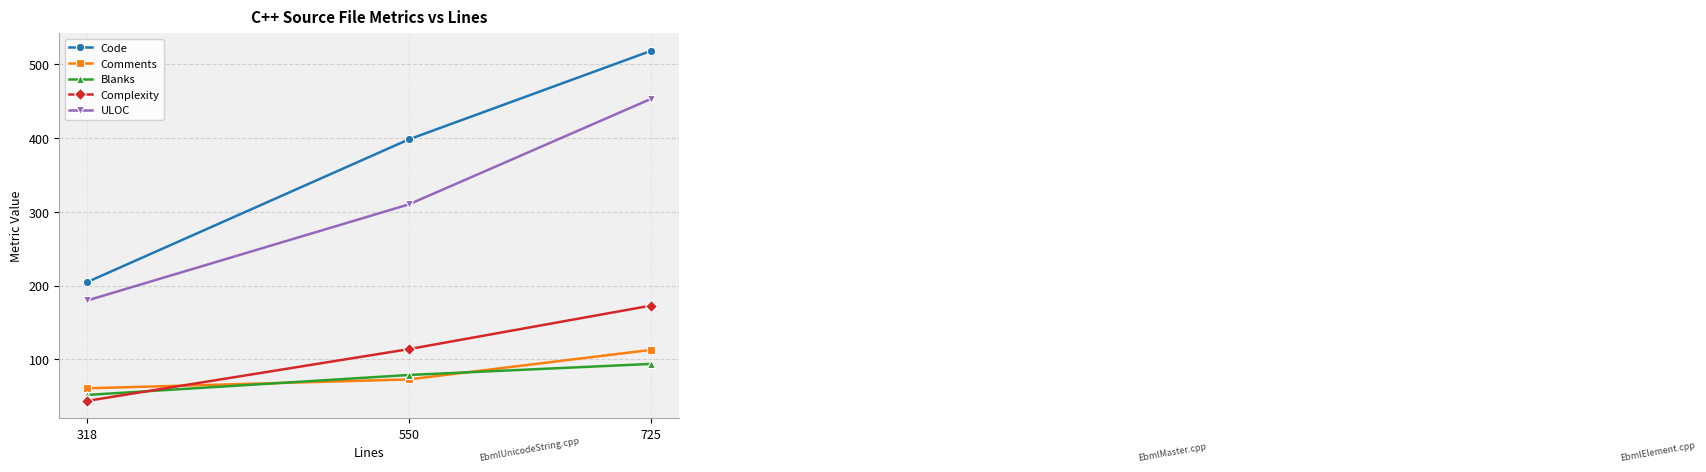

How many series are shown in this chart?

5